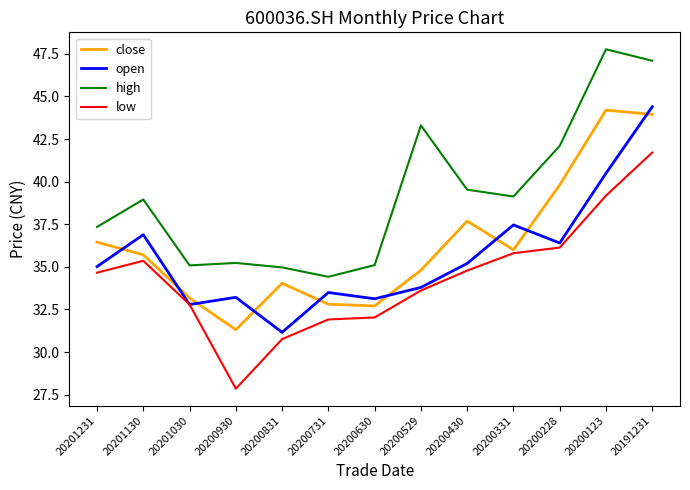

Which series has the largest range (max minus min)?

low